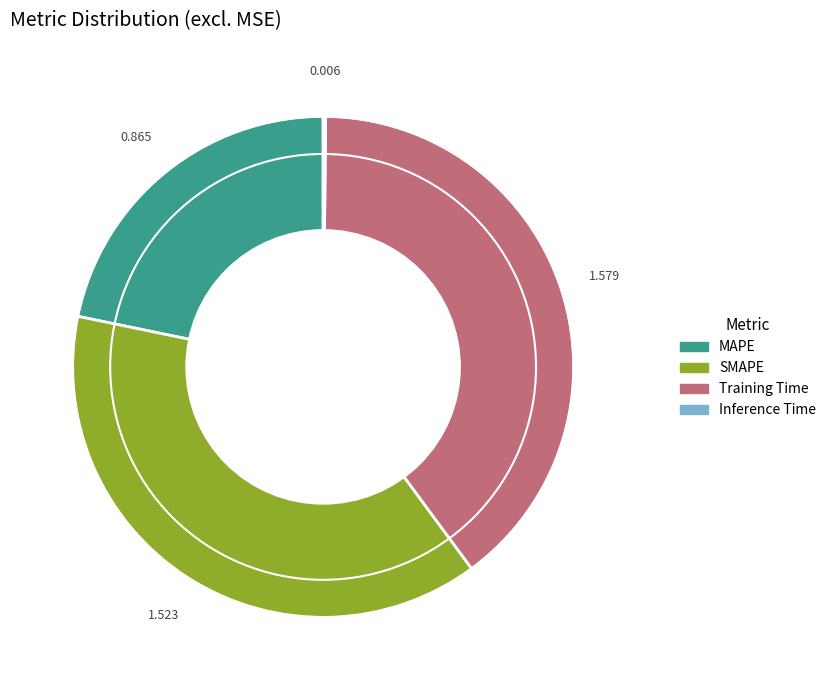

Is there any slice that represents more than half of the pie?

No